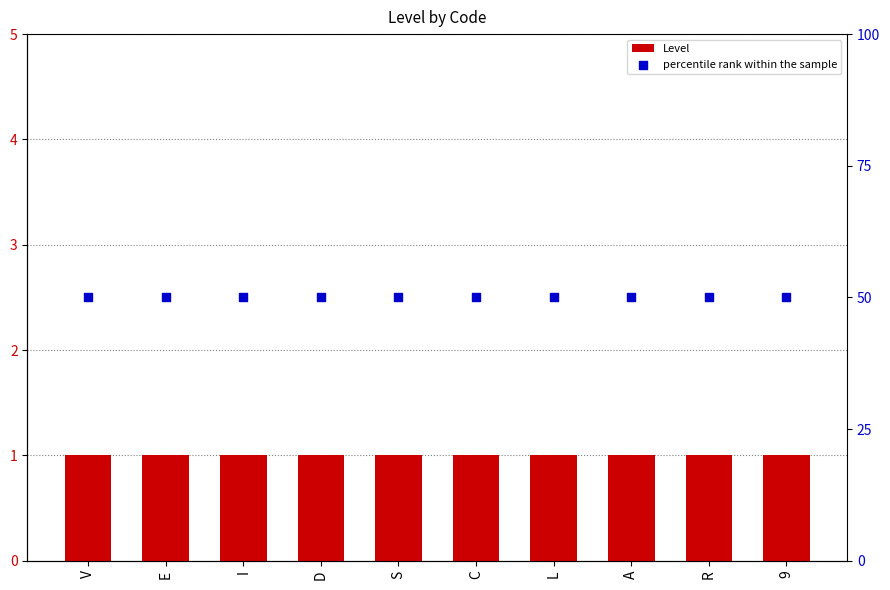

What is the total value across all series at A?

51